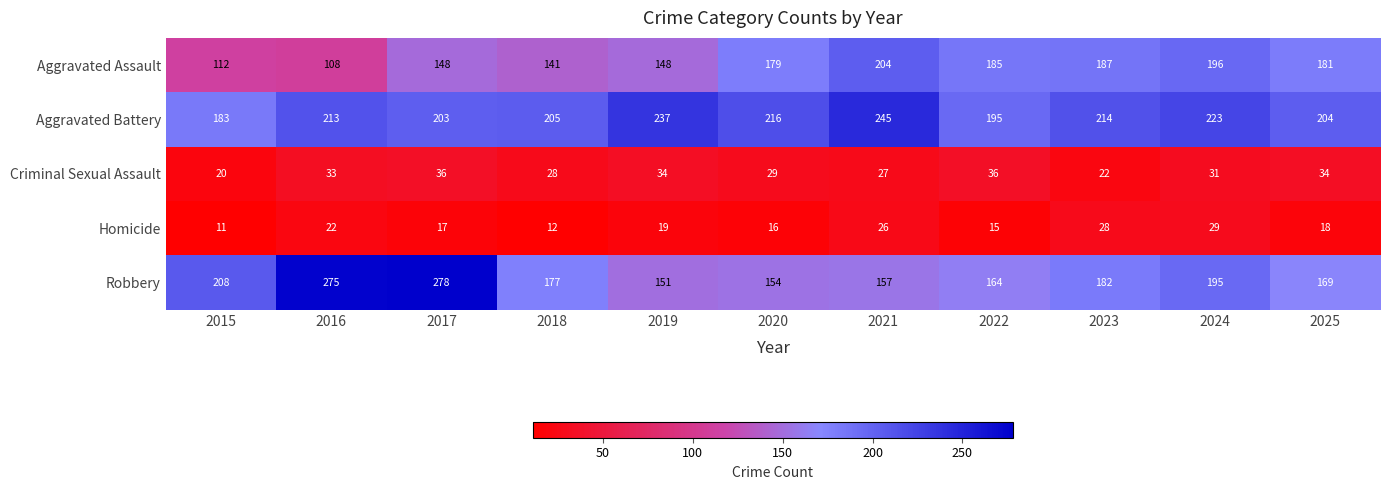

Which series changed the most between 2019 and 2022?

Aggravated Battery